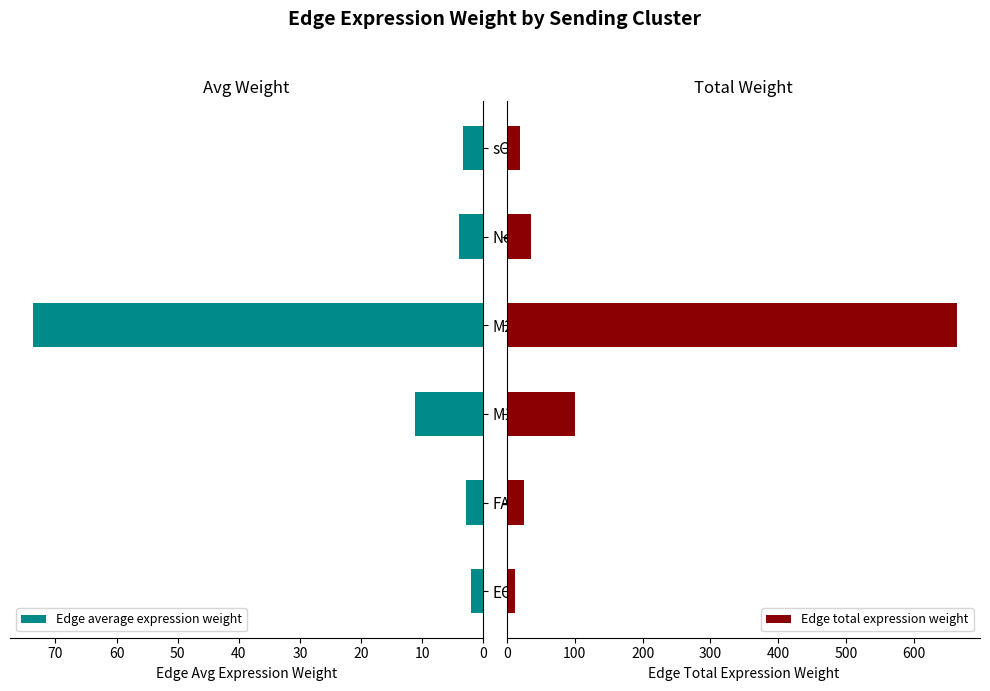

What is the highest value of the Edge total expression weight series?

663.8